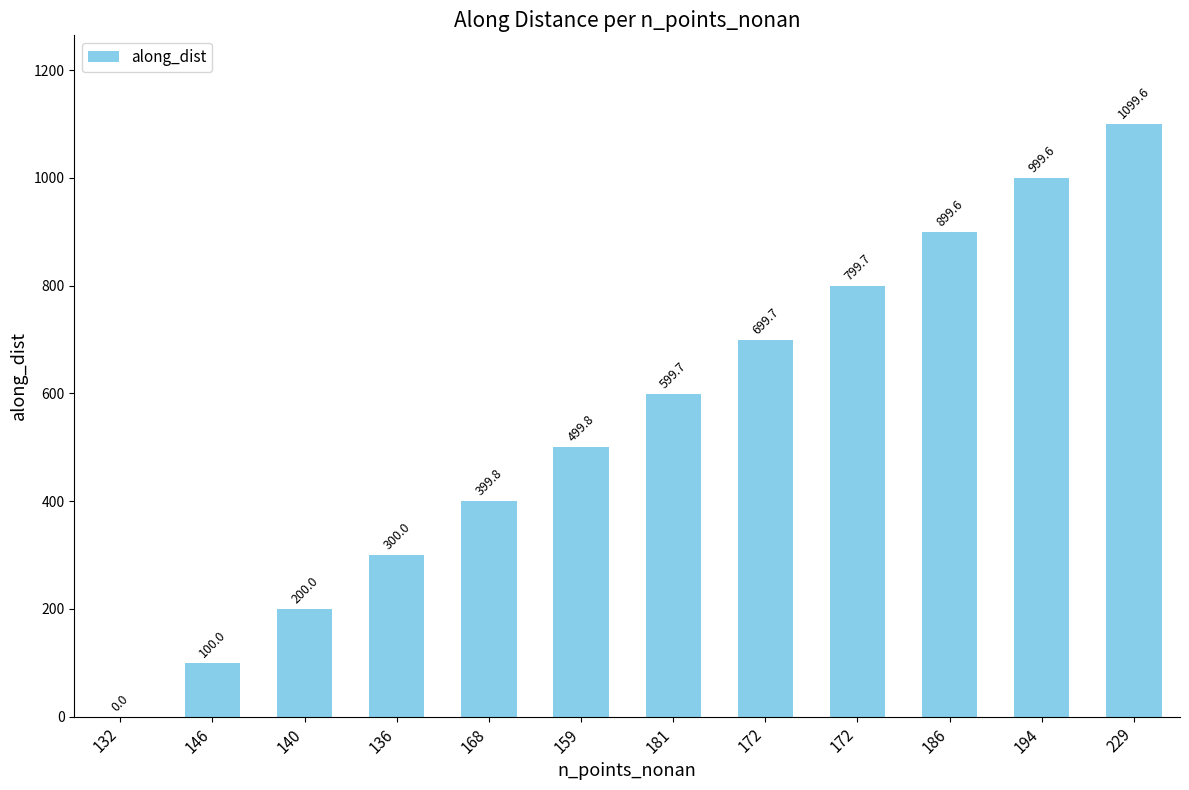

Count the number of categories in the chart.

12